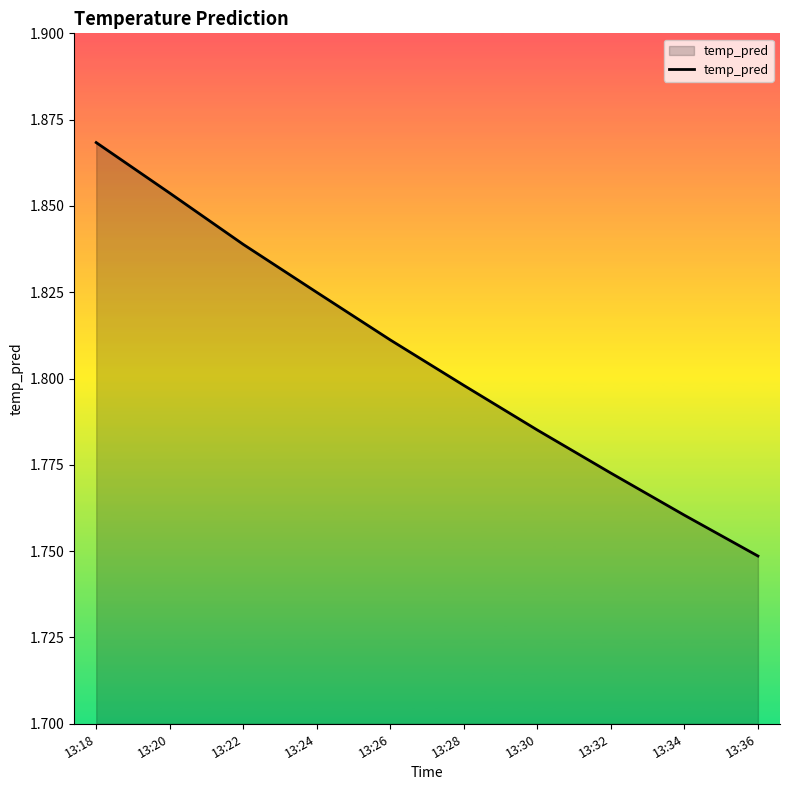

At which label is the value closest to 1?

13:36